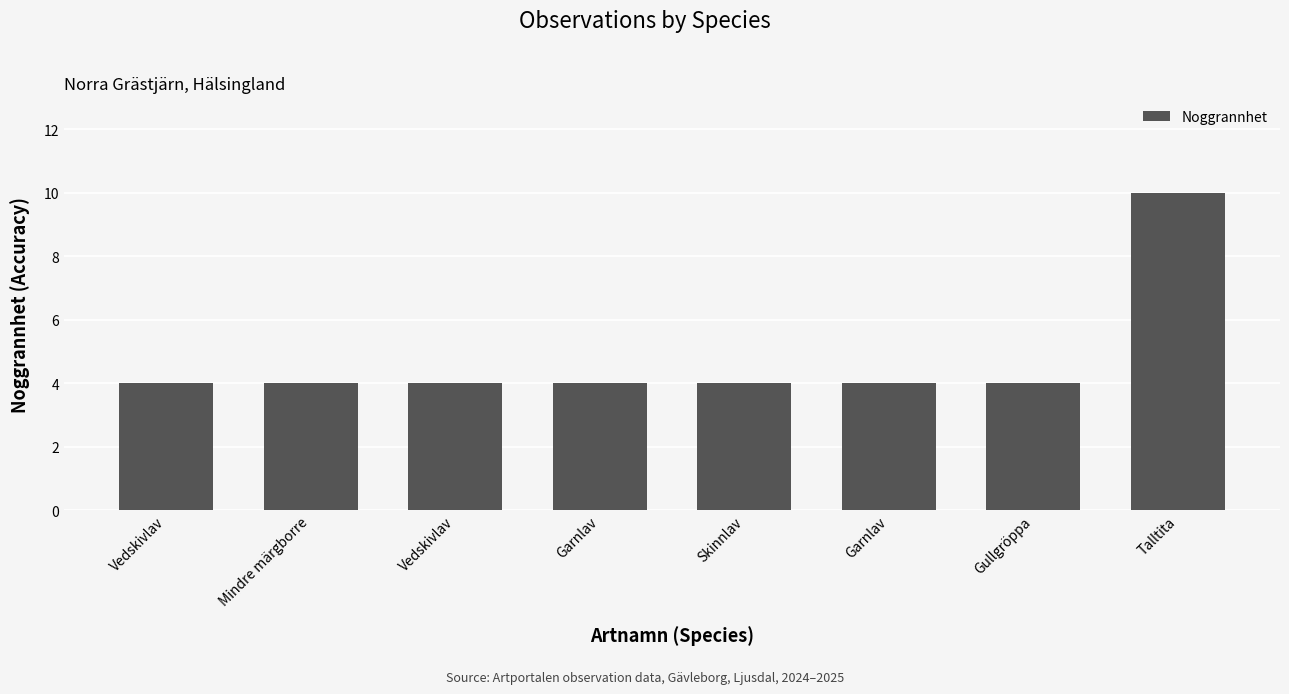

Where is the data nearest to the value 7?

Vedskivlav